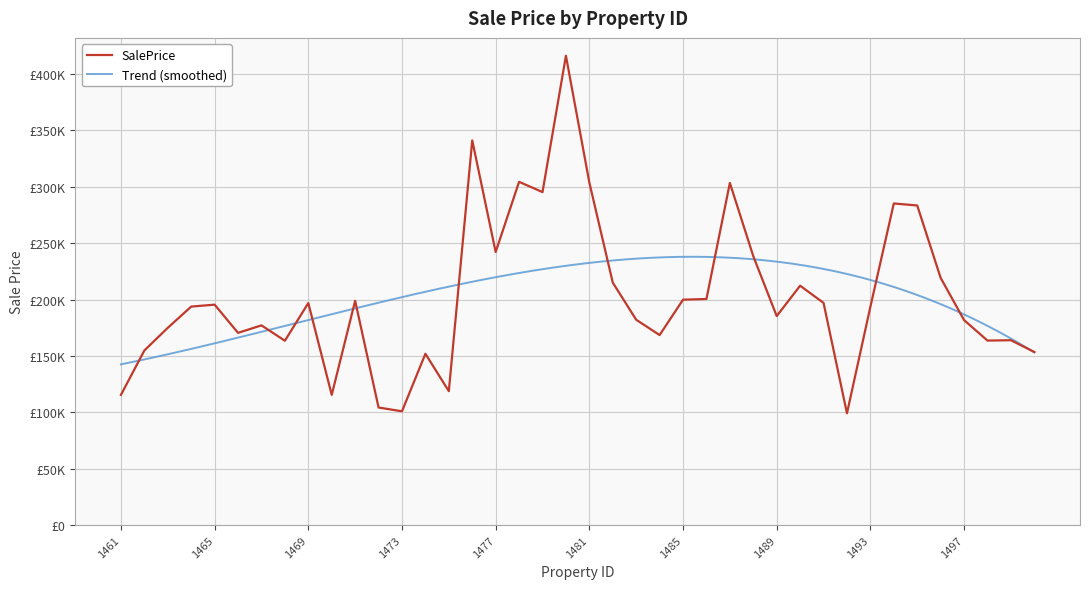

List the labels in order of value, largest first.

1480, 1476, 1478, 1481, 1487, 1479, 1494, 1495, 1477, 1488, 1496, 1482, 1490, 1486, 1485, 1471, 1491, 1469, 1465, 1464, 1493, 1489, 1483, 1497, 1467, 1463, 1466, 1484, 1499, 1498, 1468, 1462, 1500, 1474, 1475, 1461, 1470, 1472, 1473, 1492